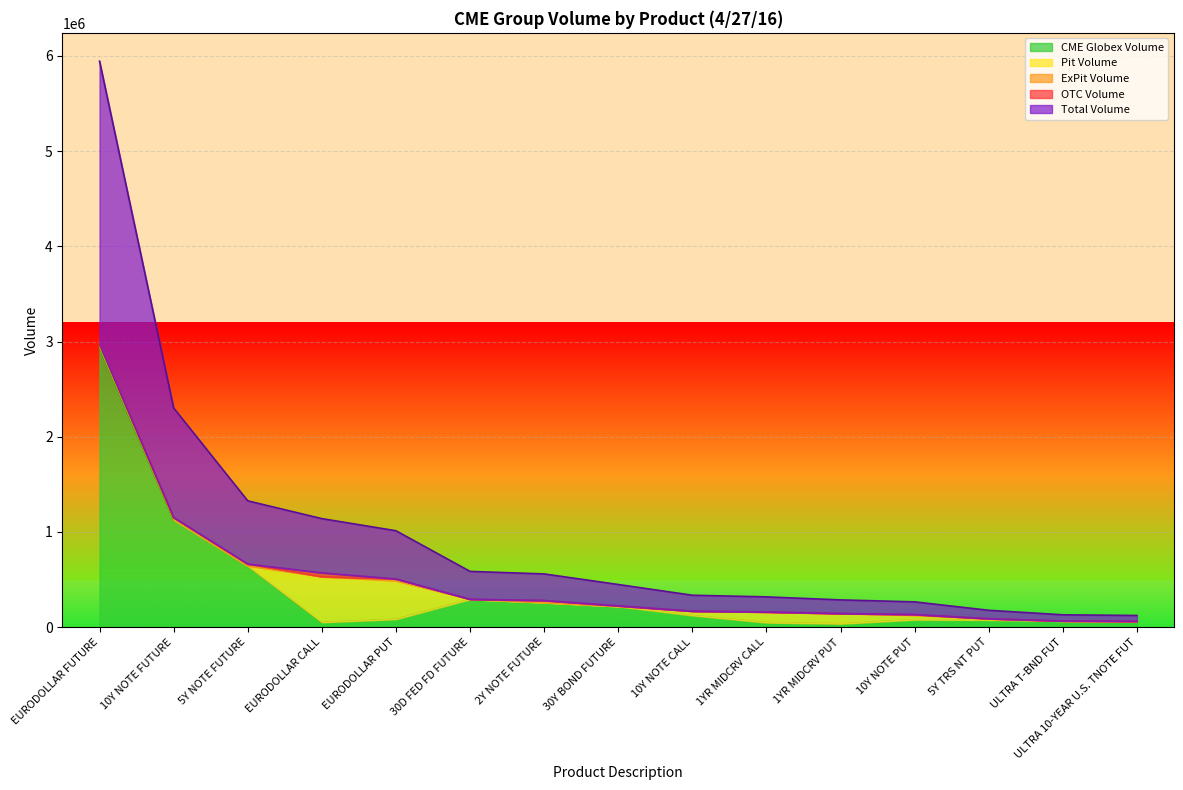

The value of Total Volume at 5Y TRS NT PUT is 88590. True or false?

True